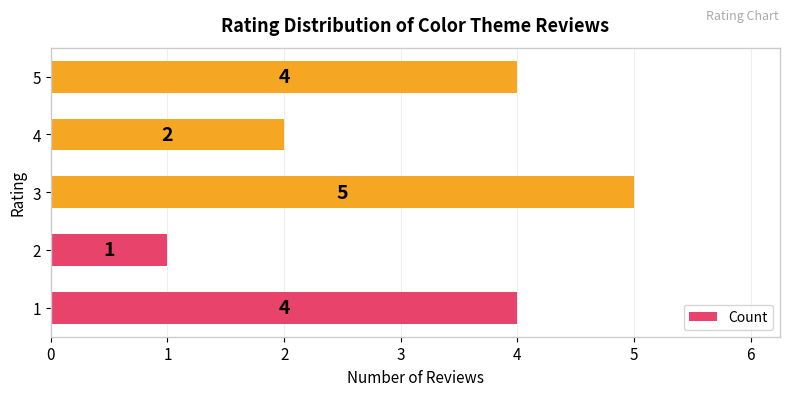

Does the chart contain stacked bars?

No